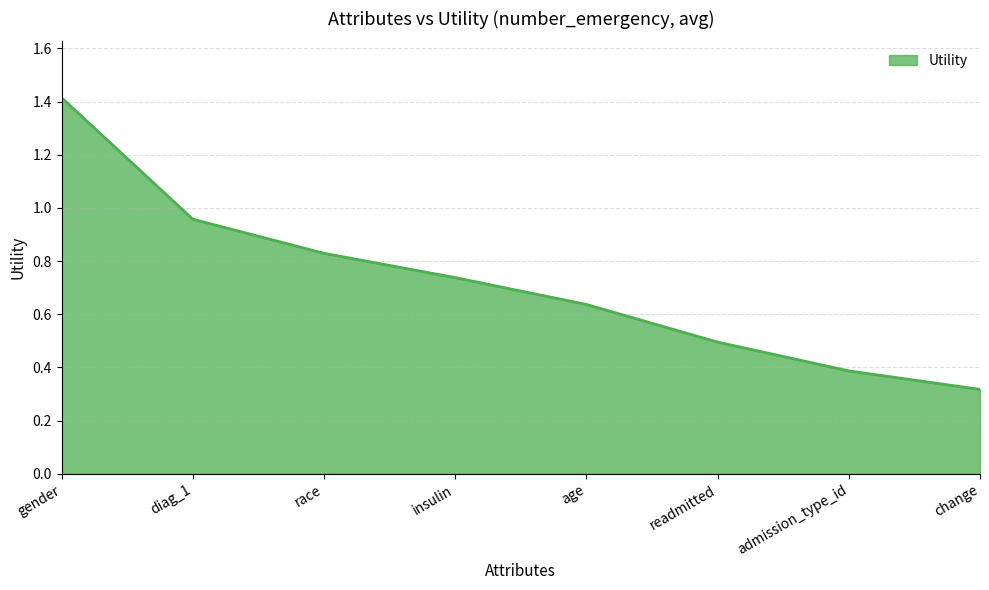

What is the change in value from gender to readmitted?

-0.9